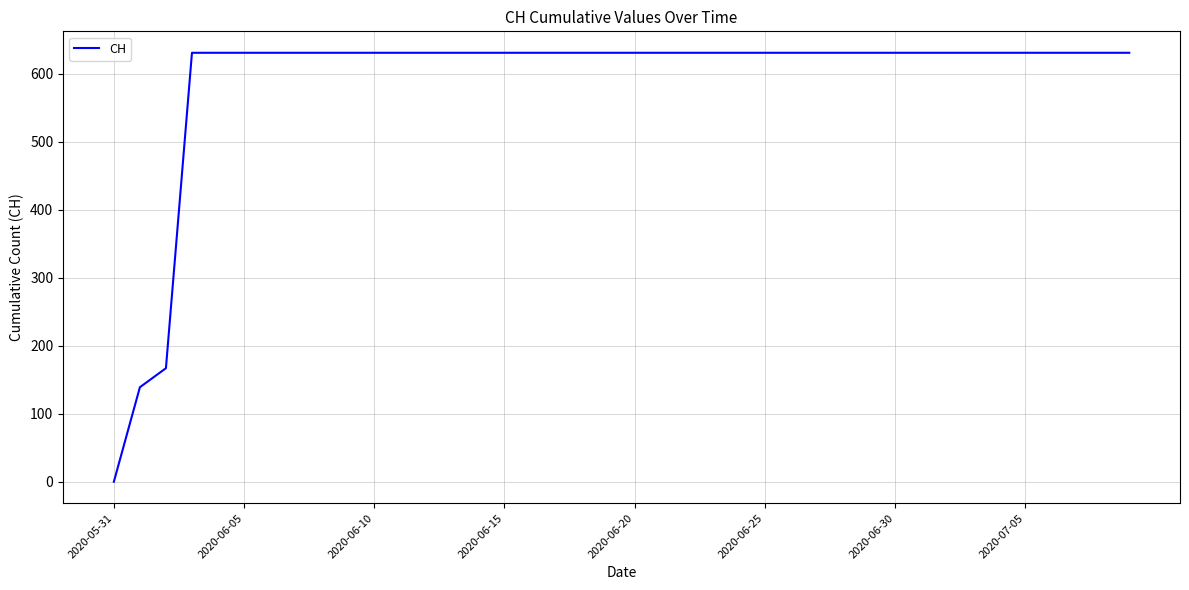

Reading left to right, transcribe all the data shown in this chart.

0	139	167	631	631	631	631	631	631	631	631	631	631	631	631	631	631	631	631	631	631	631	631	631	631	631	631	631	631	631	631	631	631	631	631	631	631	631	631	631